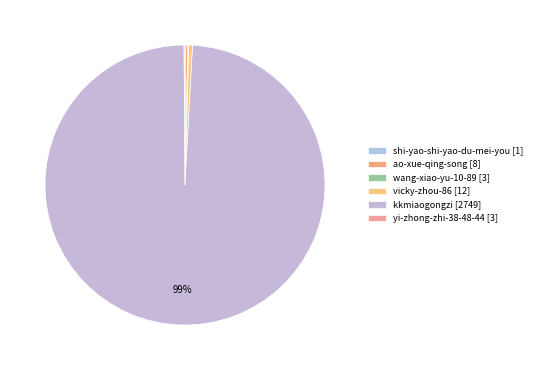

Combined, do ao-xue-qing-song and kkmiaogongzi account for over 50%?

Yes